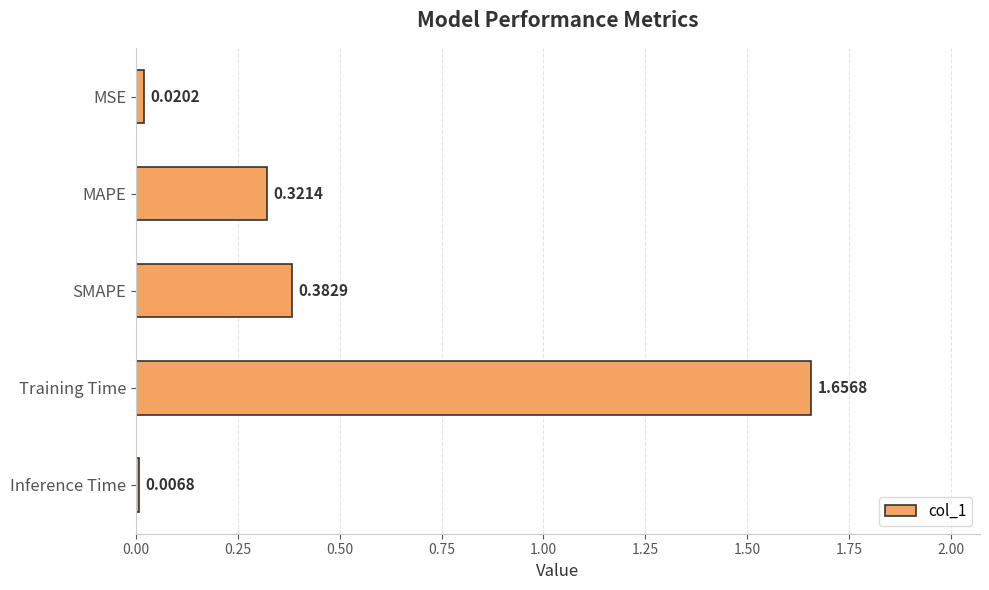

What is the label of the 4th bar from the top?

Training Time